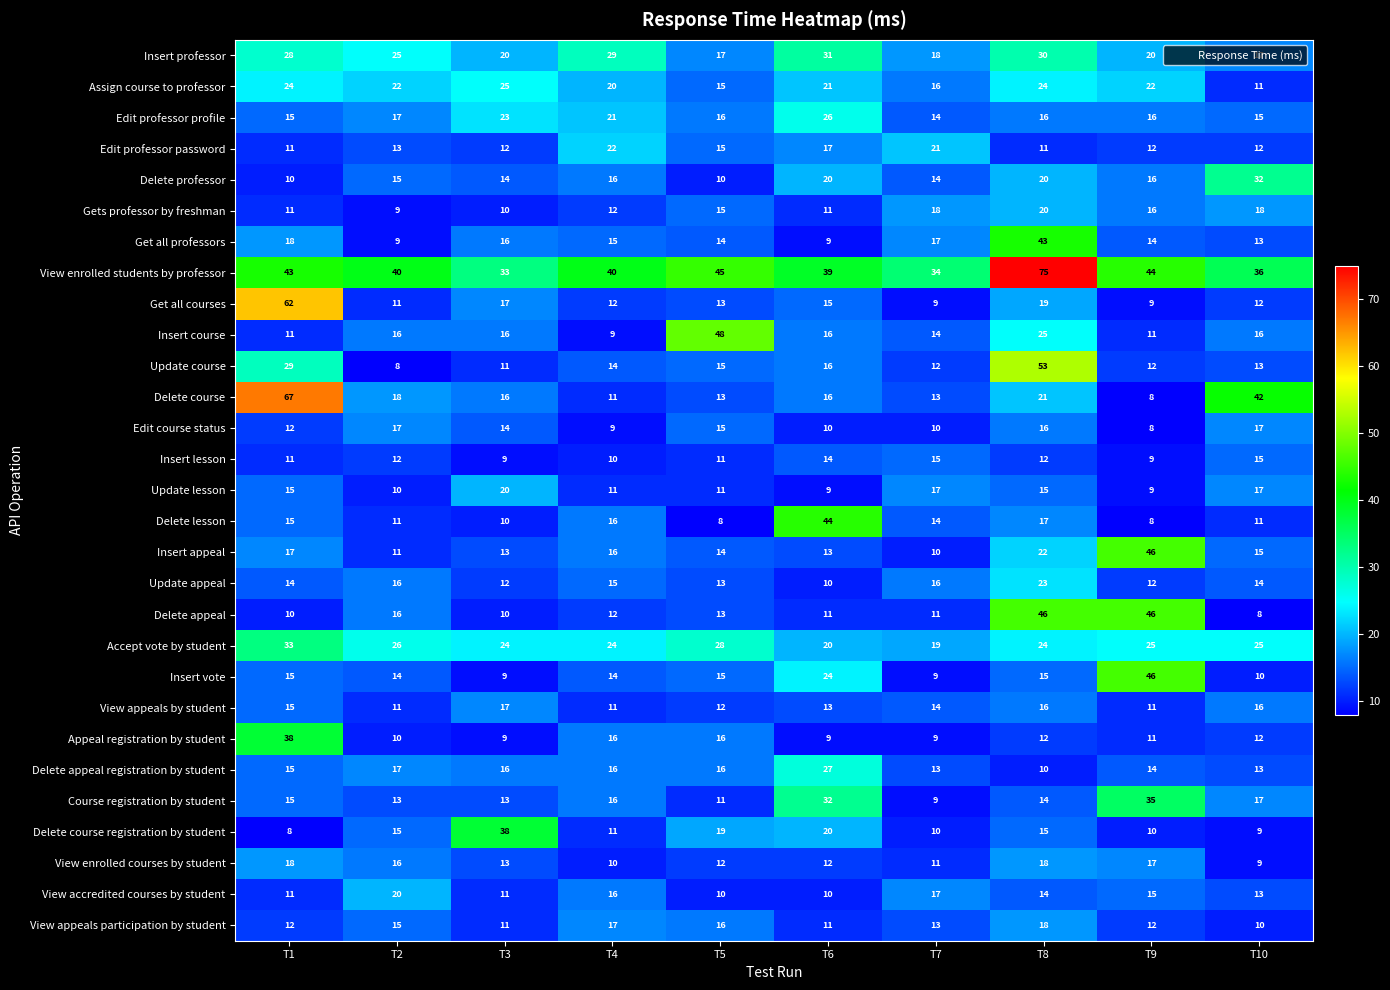

At which label is View appeals by student closest to 14?

T7